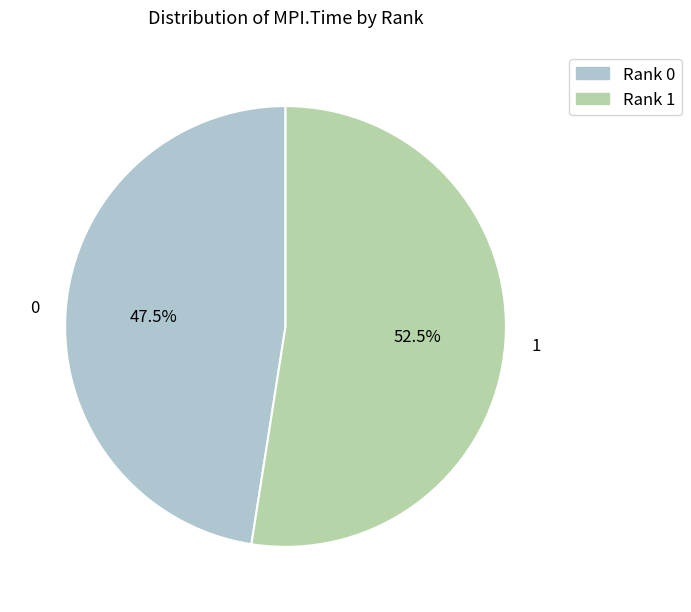

Which category has the biggest portion of the pie?

1